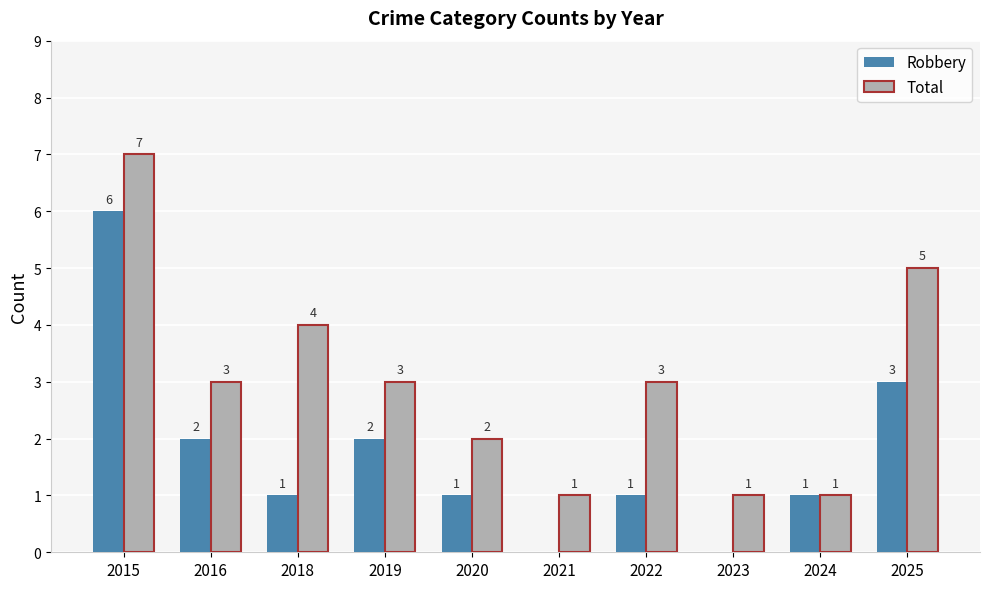

Between 2016 and 2022, which series saw the biggest shift?

Robbery